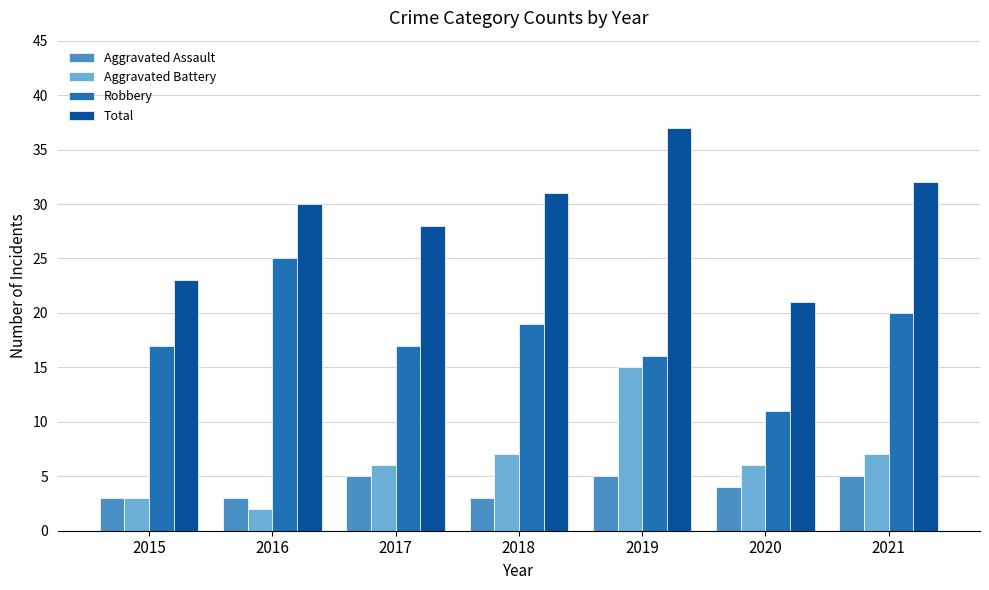

Reading left to right, extract all data points from this chart.

Aggravated Assault: 2015=3	2016=3	2017=5	2018=3	2019=5	2020=4	2021=5
Aggravated Battery: 2015=3	2016=2	2017=6	2018=7	2019=15	2020=6	2021=7
Robbery: 2015=17	2016=25	2017=17	2018=19	2019=16	2020=11	2021=20
Total: 2015=23	2016=30	2017=28	2018=31	2019=37	2020=21	2021=32